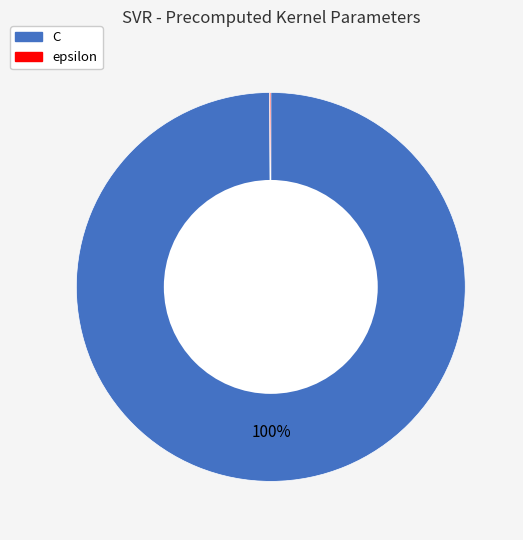

To the nearest percent, what is the average slice percentage?

50%